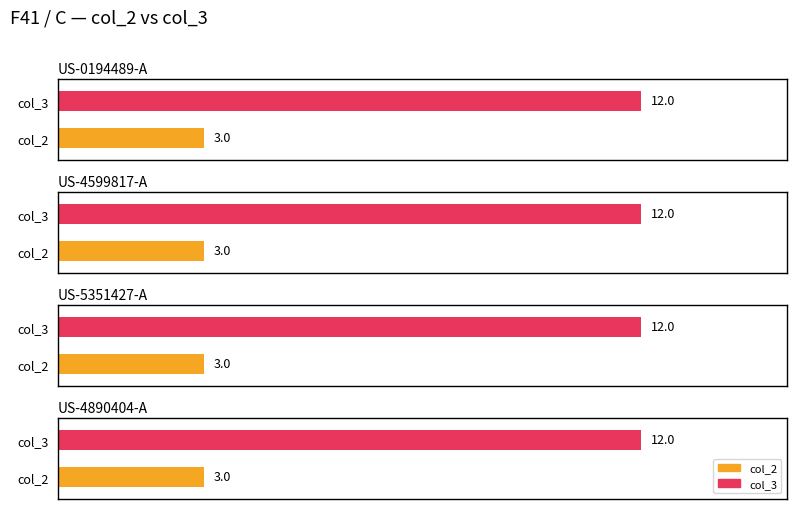

Is it true that col_2 equals 3 at US-0194489-A?

True